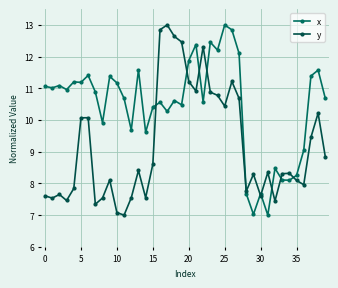

True or false: x and y intersect in this chart.

True